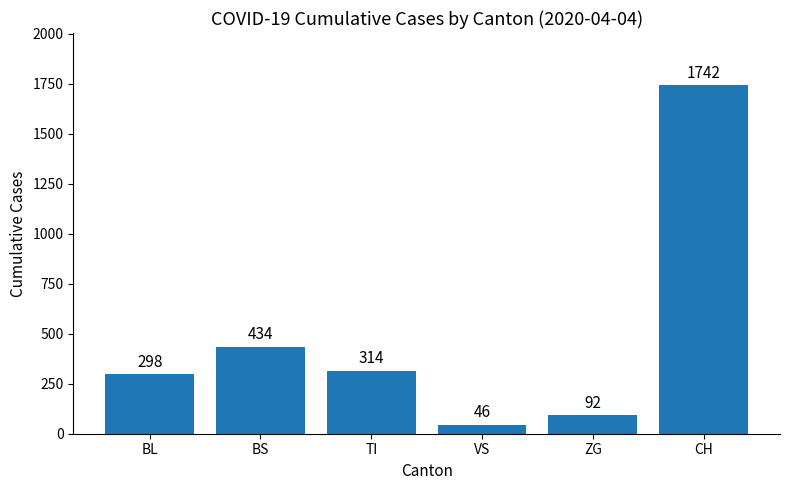

Does the chart contain any negative values?

No